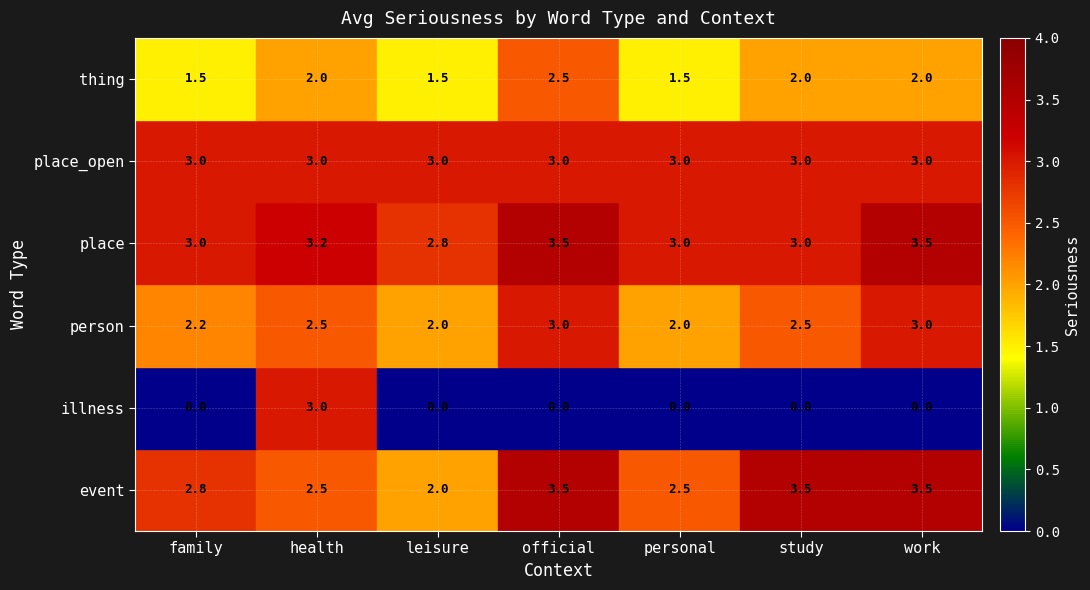

Which series has the largest range (max minus min)?

illness